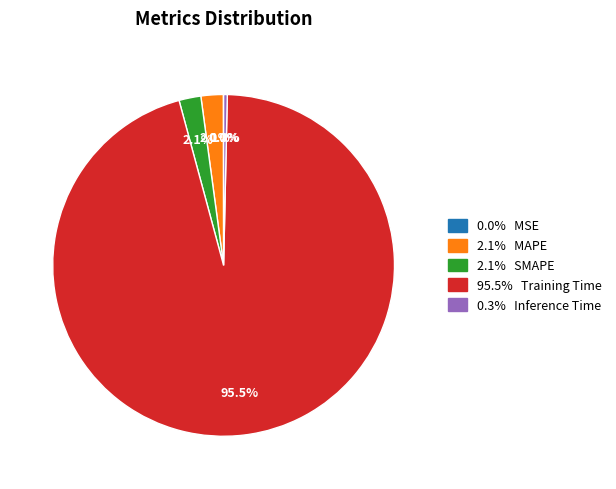

Is there any slice that represents more than half of the pie?

Yes